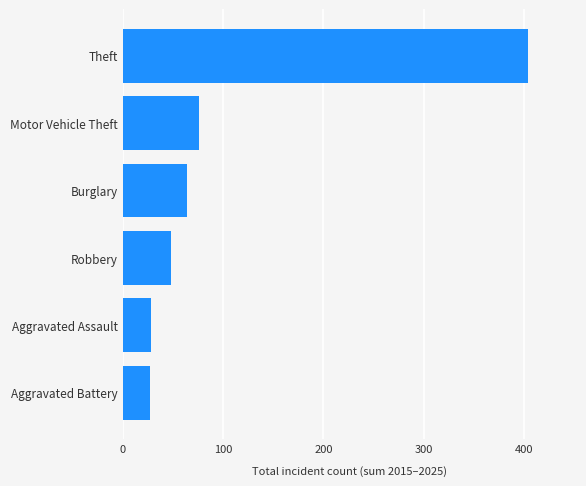

What is the change in value from Aggravated Battery to Burglary?

+37